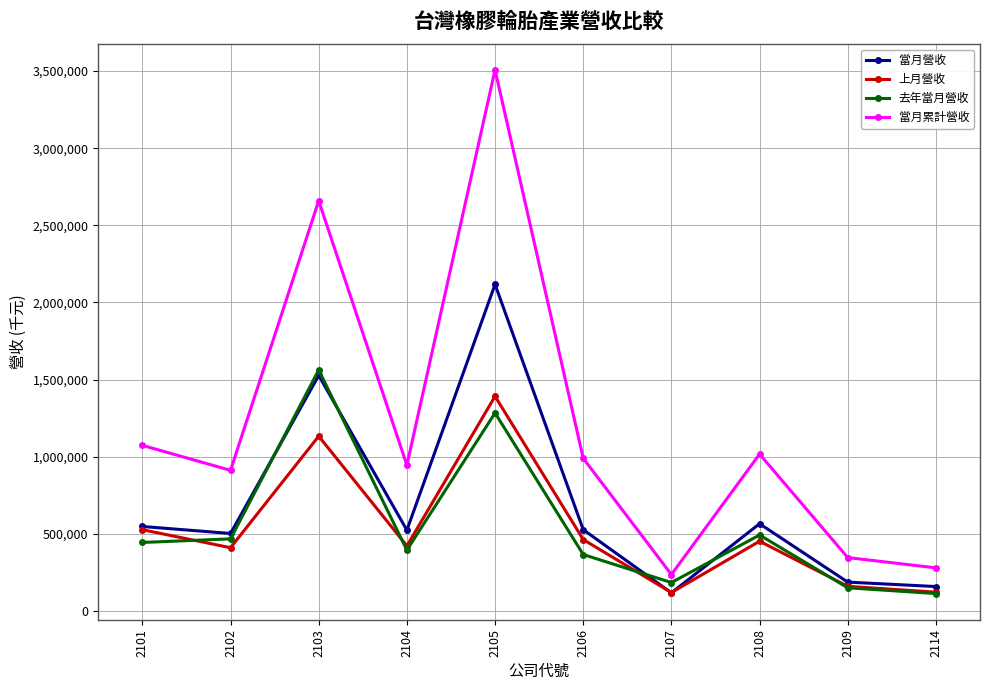

List the series in order of their peak value, highest first.

當月累計營收, 當月營收, 去年當月營收, 上月營收